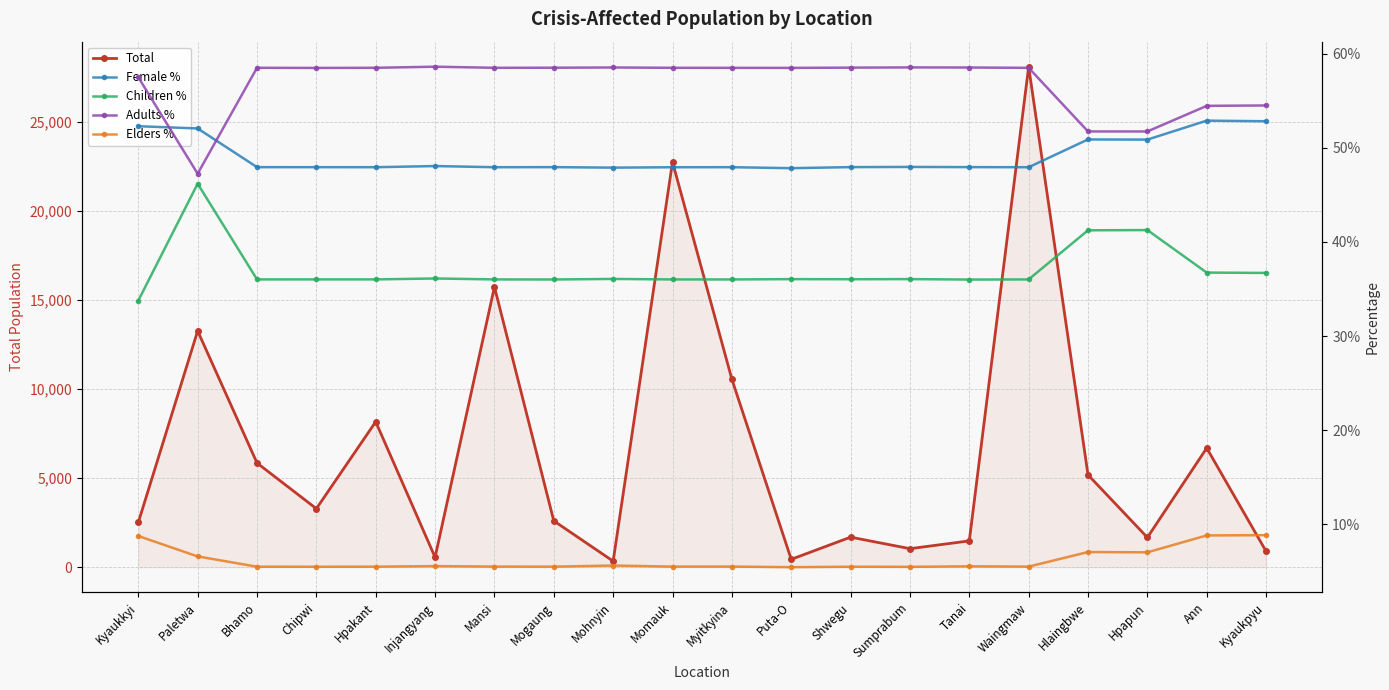

How many interior local valleys does the Children % series have?

5